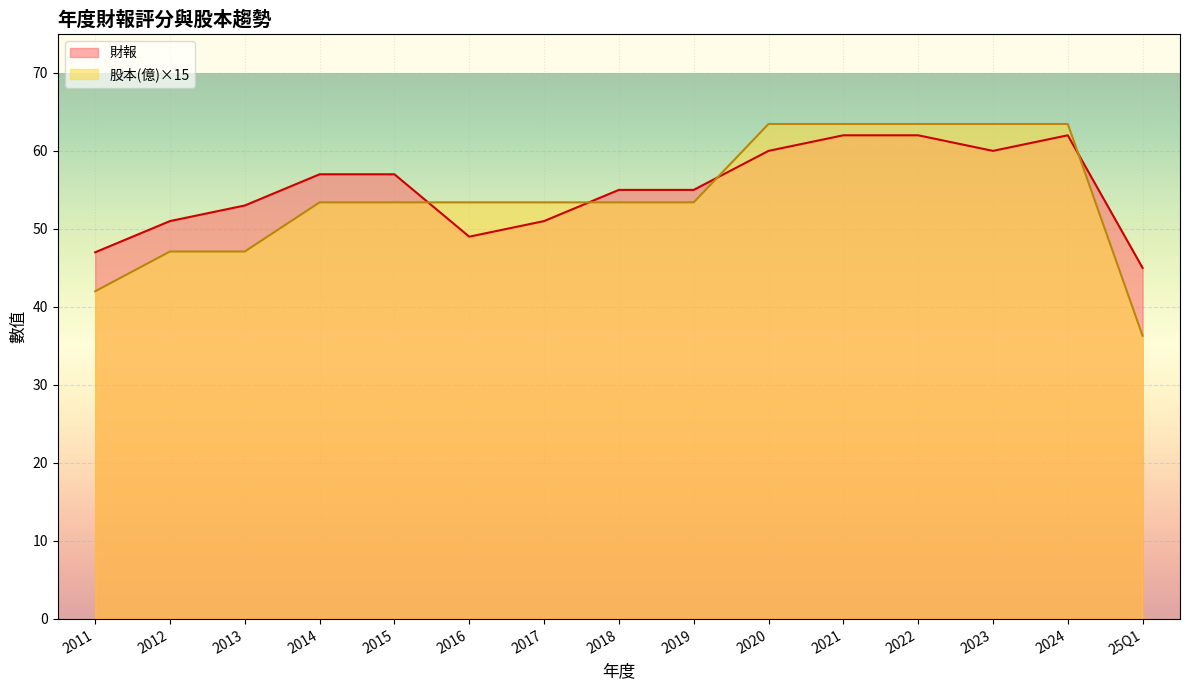

At how many categories does at least one series exceed 49?

13